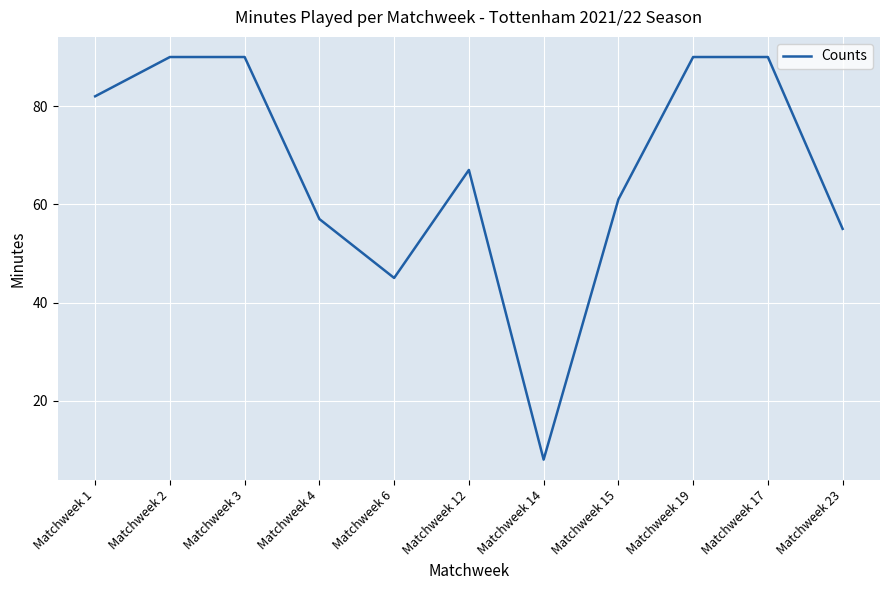

Does the chart display data point markers on the line(s)?

No